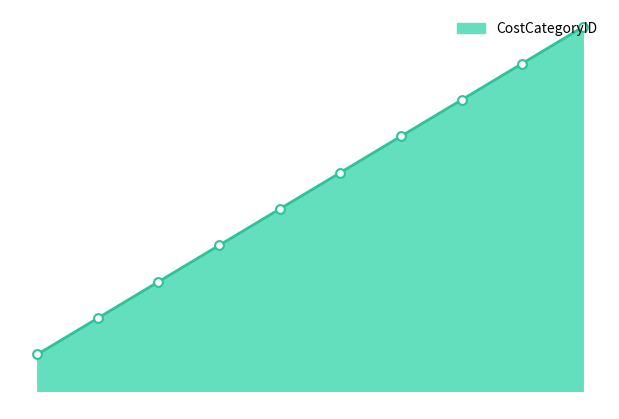

What is the change in value from 5 to 6?

+1